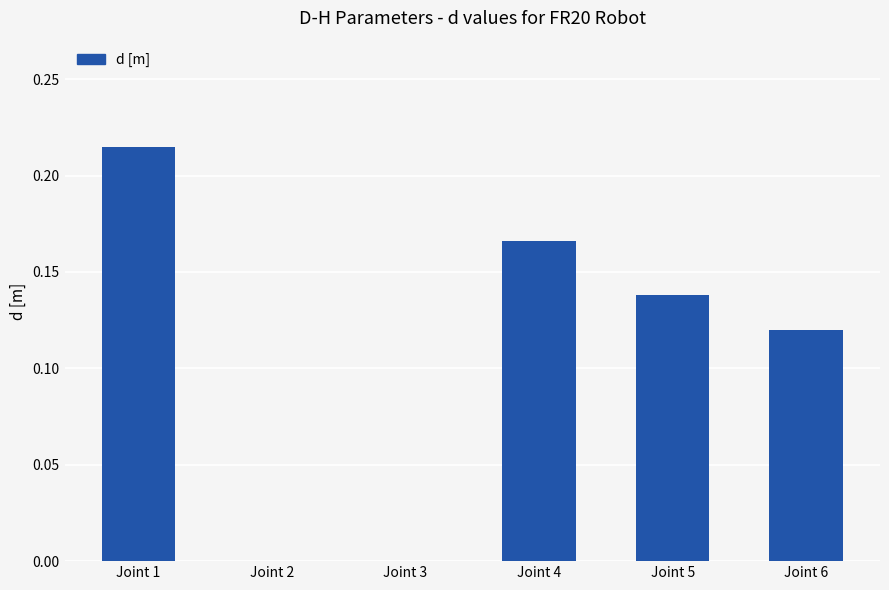

Between Joint 4 and Joint 1, which is larger?

Joint 1